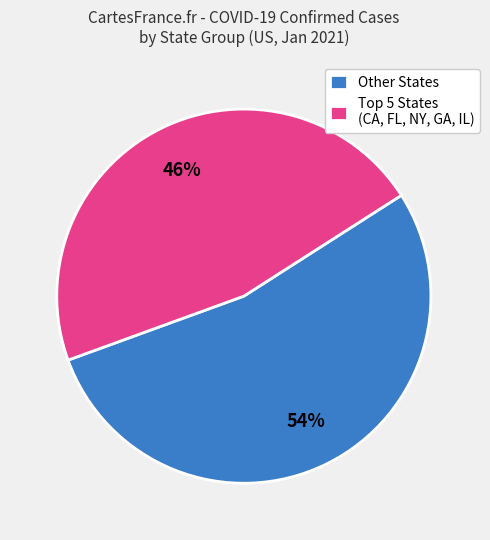

The Other States slice represents 43% of the pie. True or false?

False